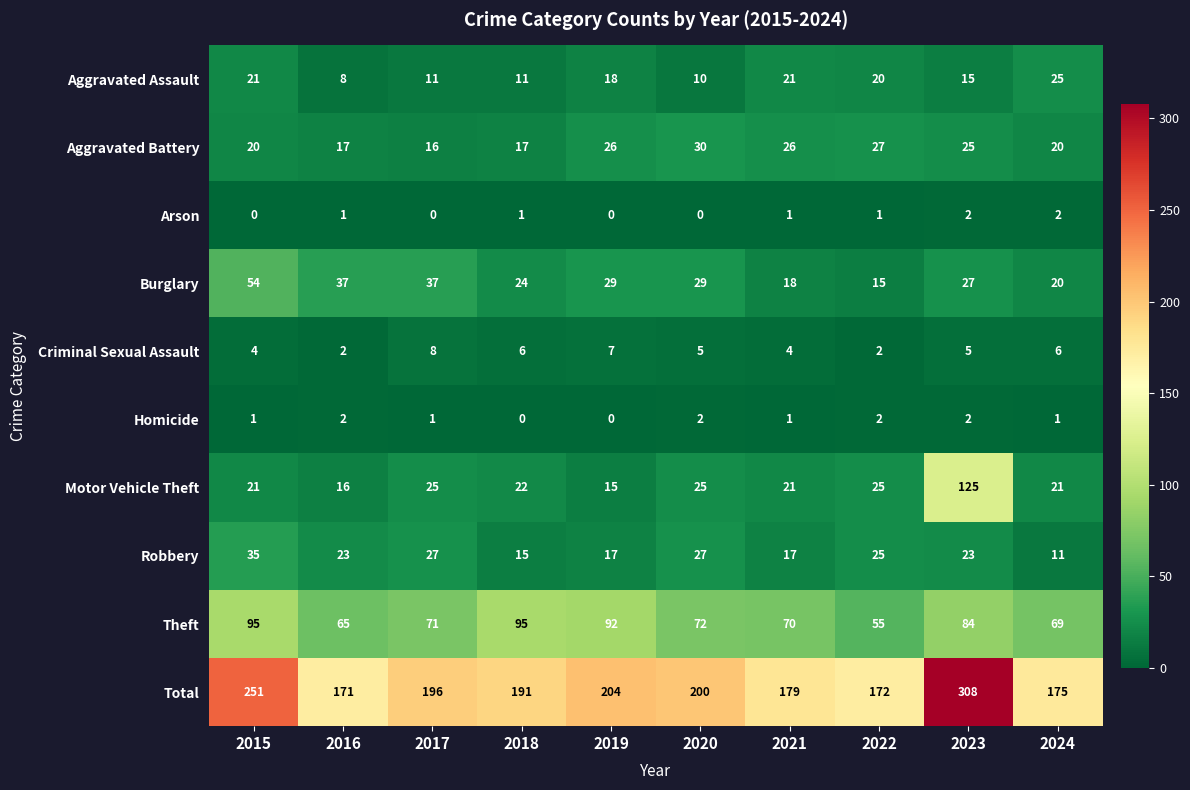

How many data points does each series have?

10